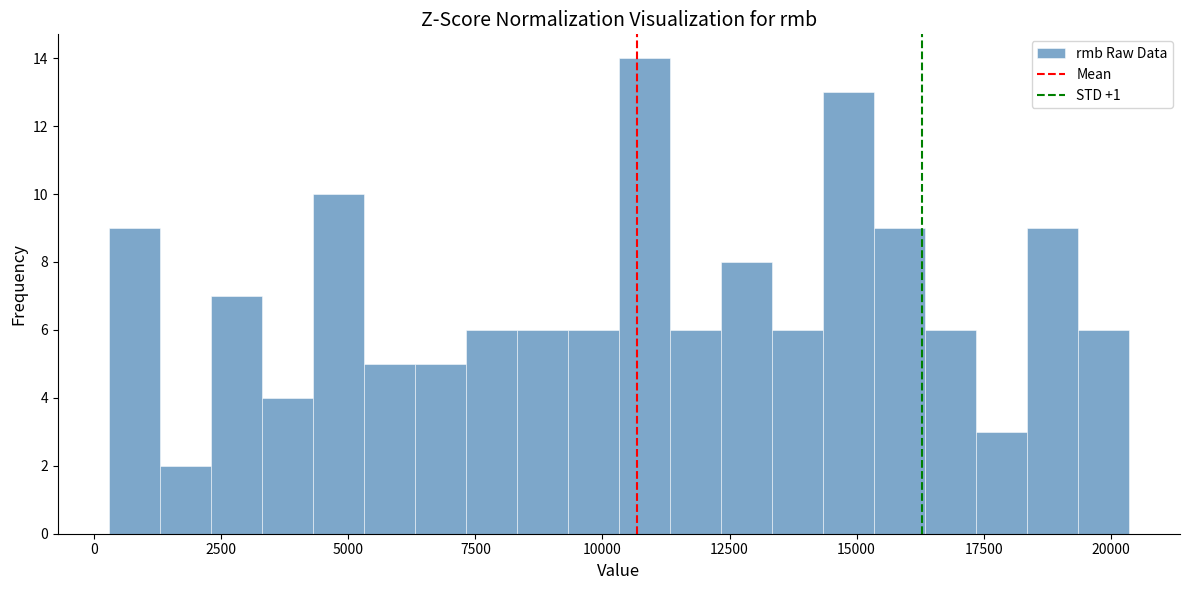

Around what value on the x-axis is the tallest bar? Give the approximate position of its centre, as read against the axis.

11000